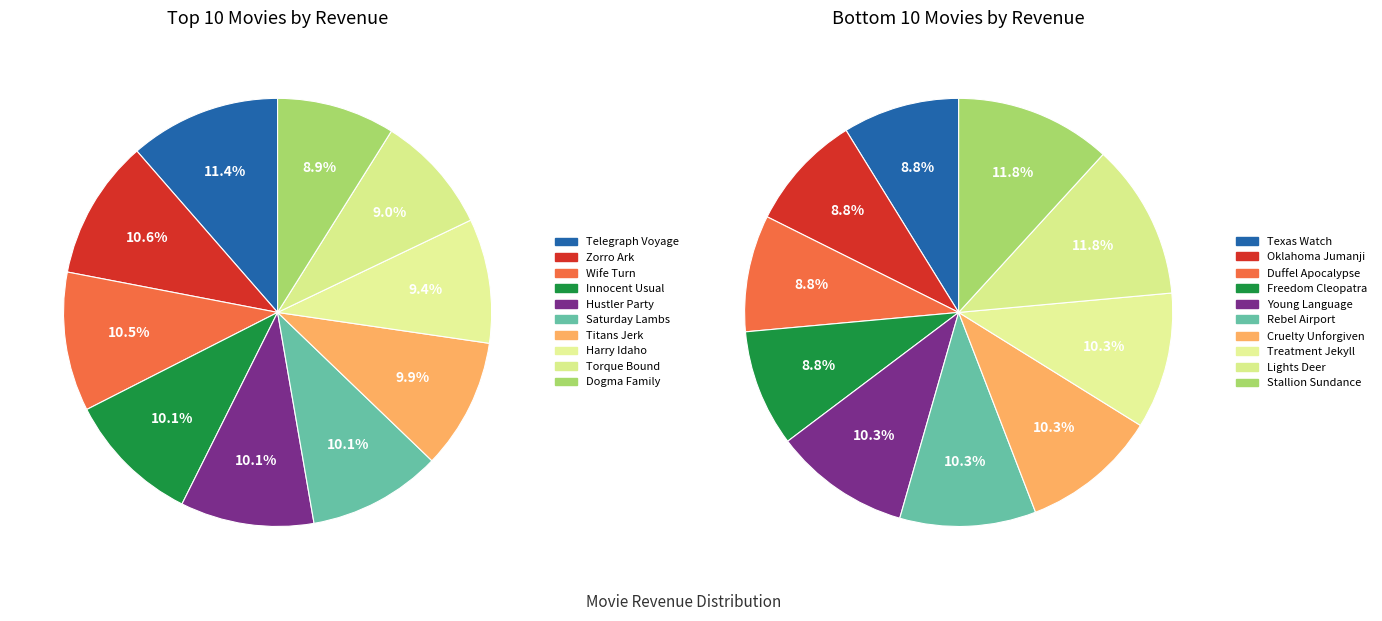

Combined, do 3 and 4 account for over 50%?

No